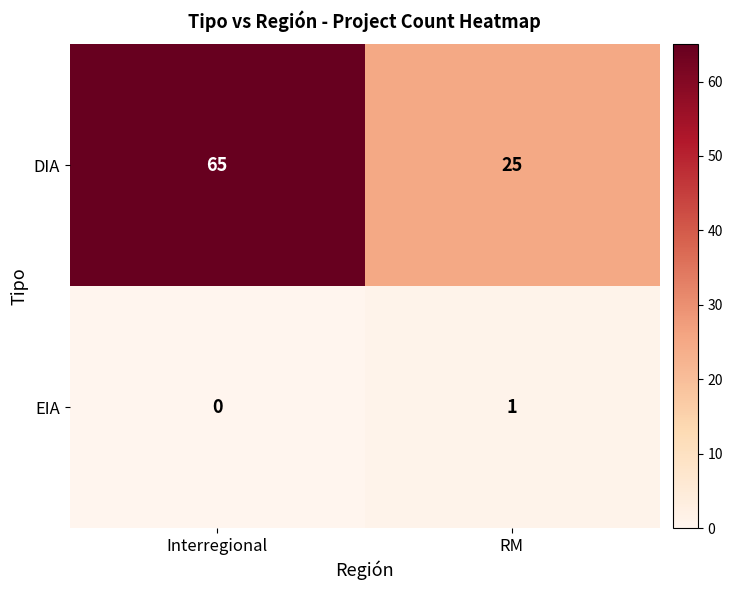

The DIA series shows 111 at Interregional. True or false?

False